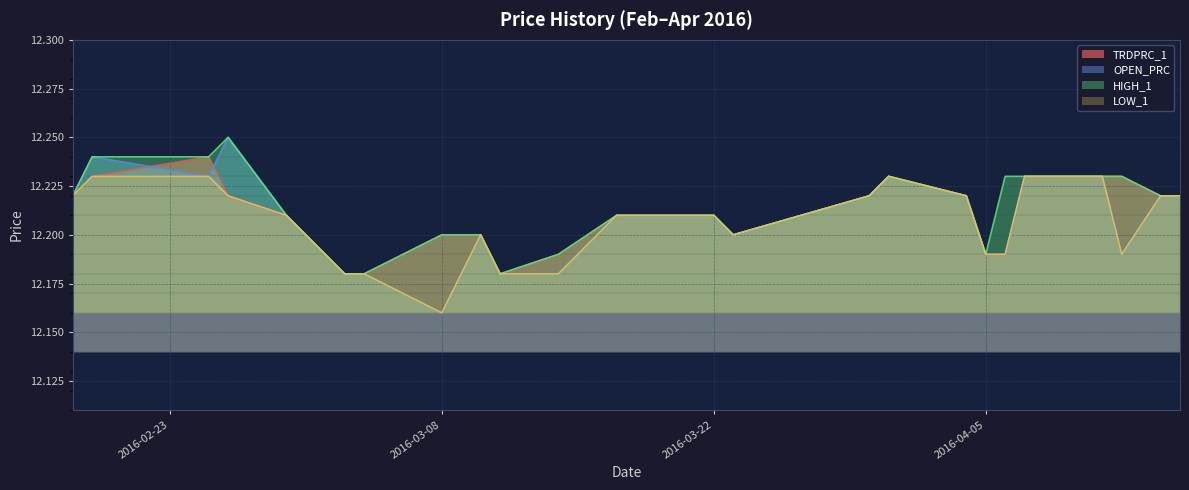

The value of LOW_1 at 2016-04-05 is 4.6. True or false?

False